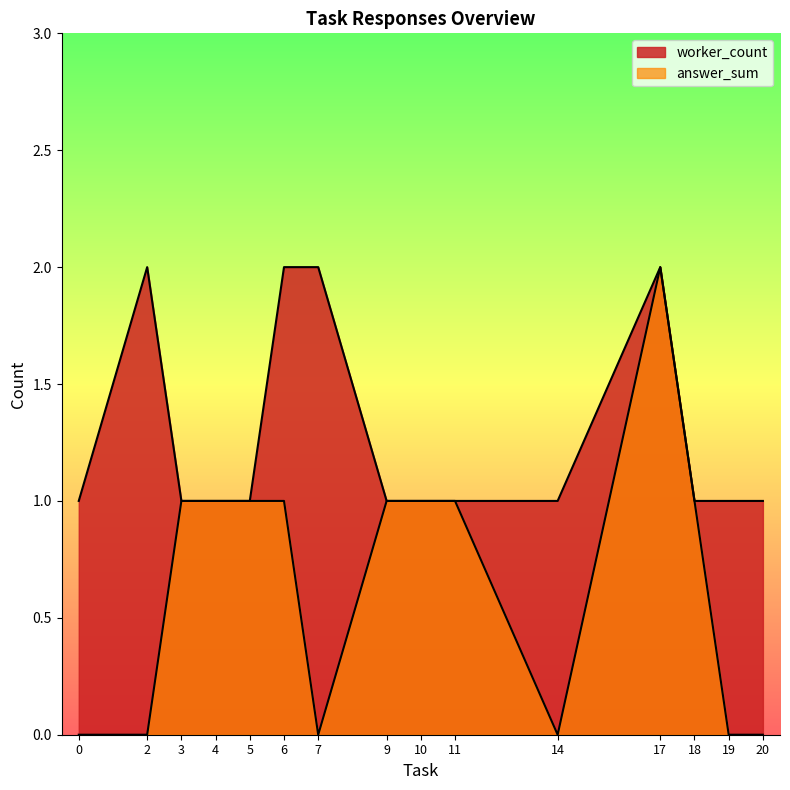

True or false: answer_sum and worker_count intersect in this chart.

False